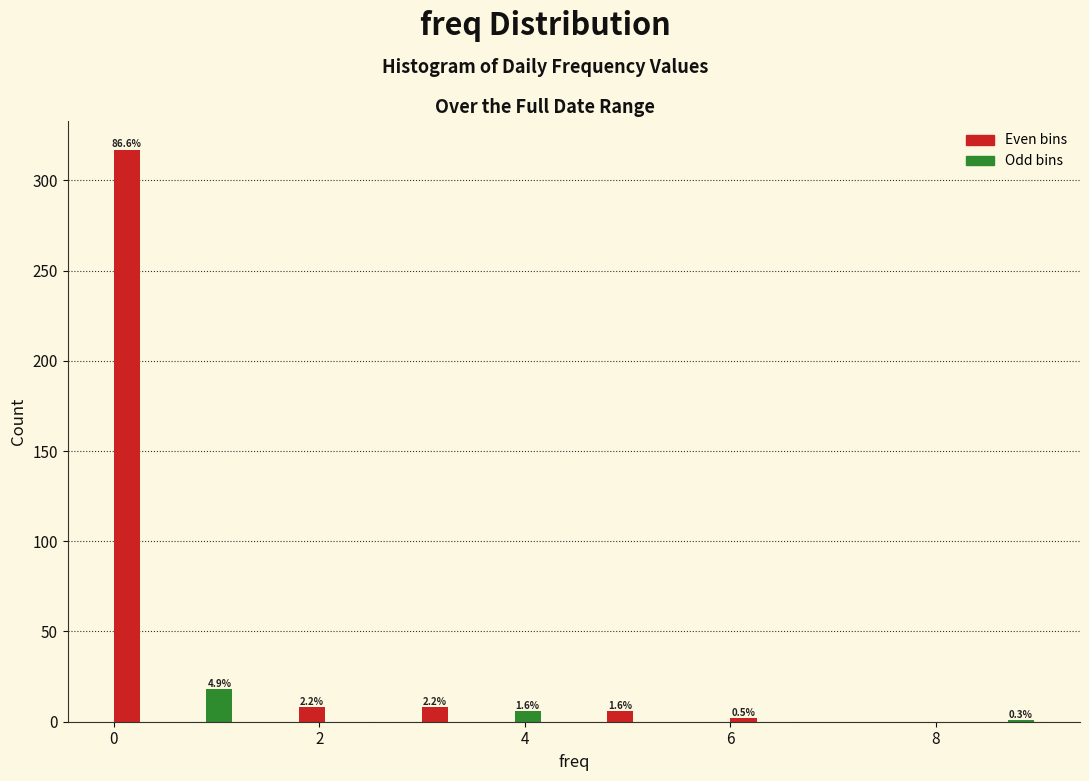

Read against the x-axis, roughly where is the centre of the tallest bar?

0.2